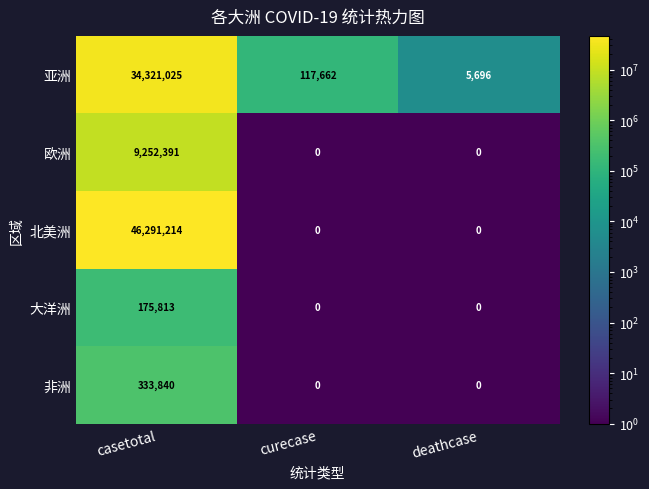

The 亚洲 series shows 9686 at deathcase. True or false?

False